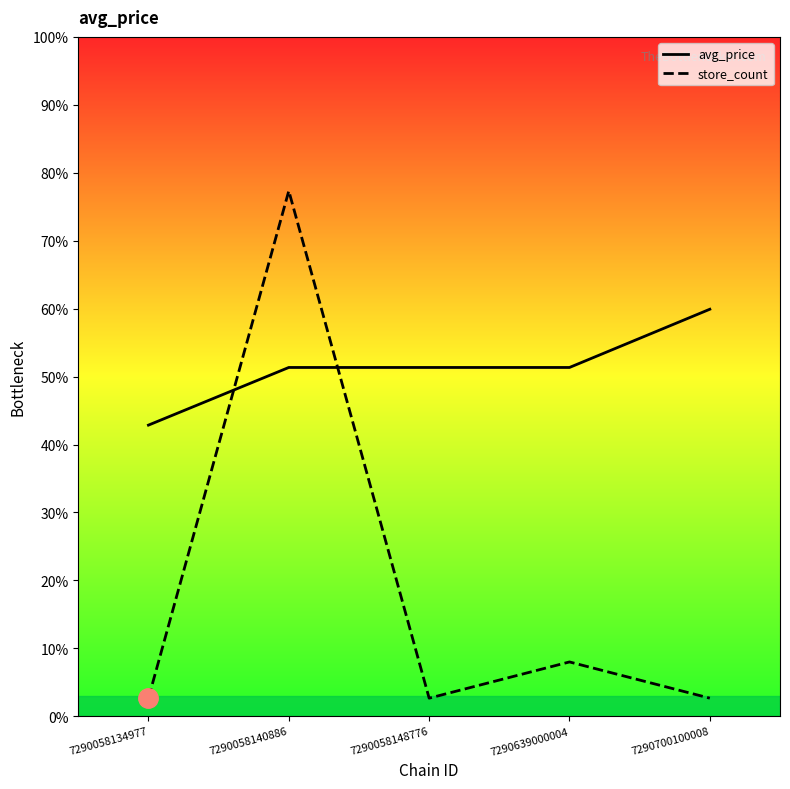

What is the minimum value for store_count?

2.7